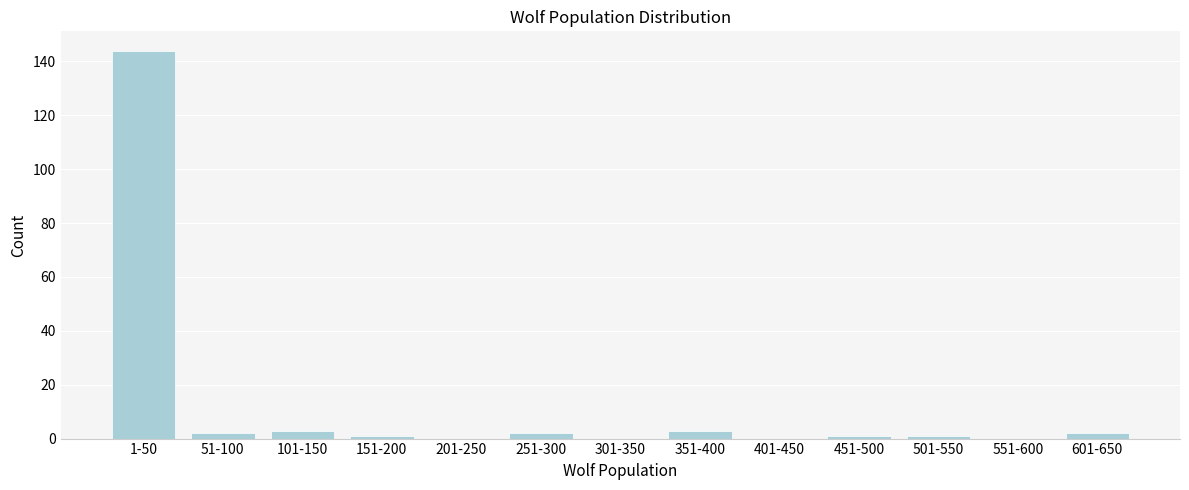

Reading right to left, what are all the values shown in this chart?

601-650=2	551-600=0	501-550=1	451-500=1	401-450=0	351-400=3	301-350=0	251-300=2	201-250=0	151-200=1	101-150=3	51-100=2	1-50=144